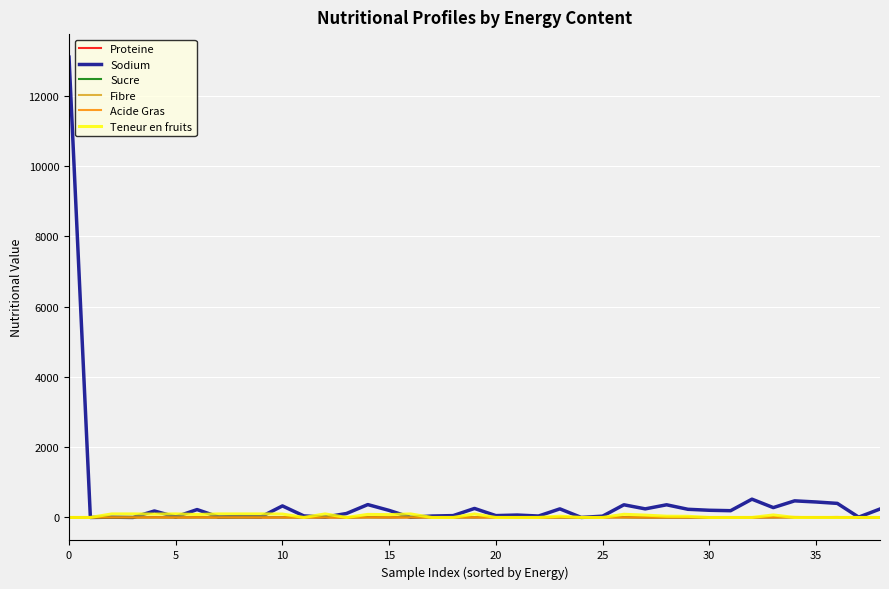

Which series has the largest range (max minus min)?

Sodium